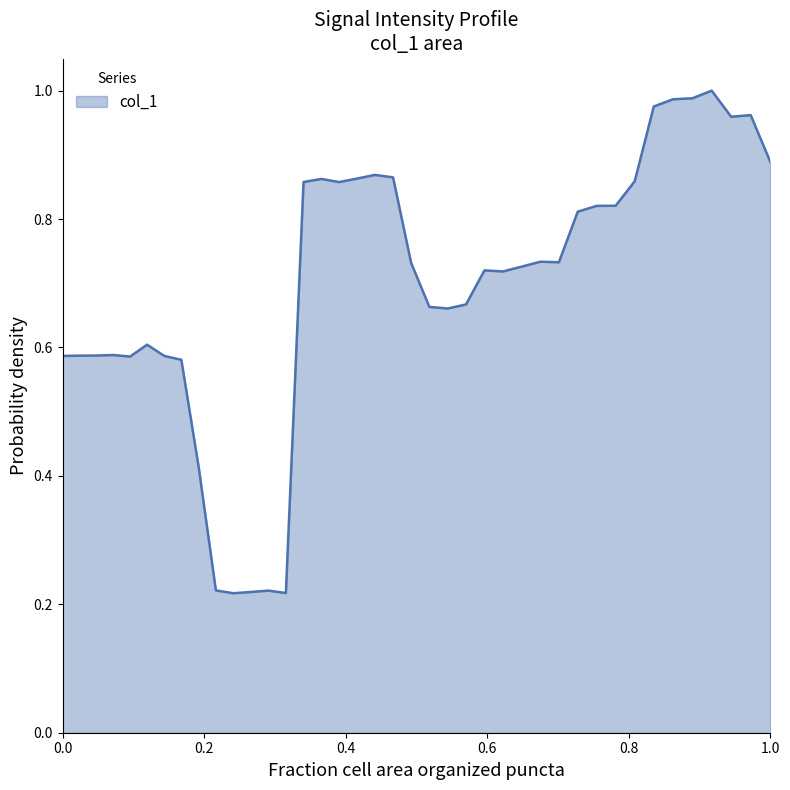

How many lines are shown in the chart?

1